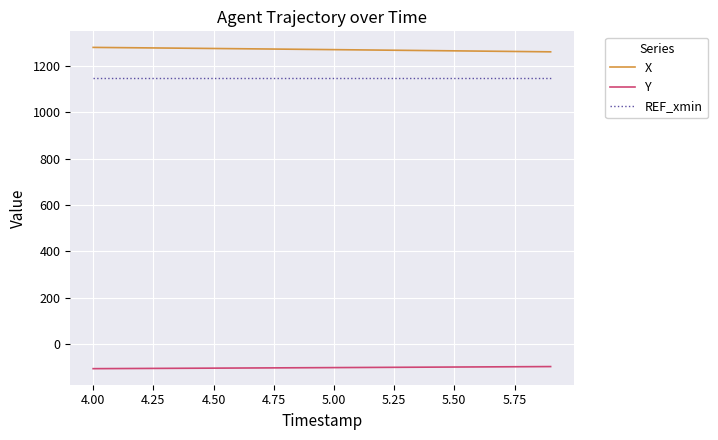

What is the greatest value displayed?

1279.6